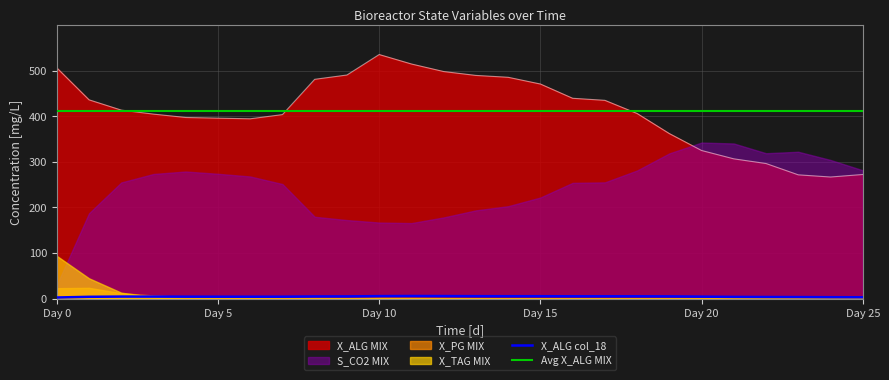

What is the lowest value of the X_ALG [mg/L] col_18 series?

2.5